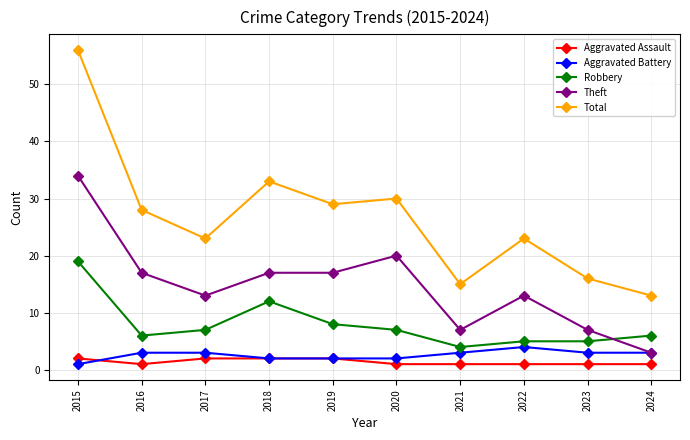

Reading left to right, list all the values displayed in this chart.

Aggravated Assault: 2	1	2	2	2	1	1	1	1	1
Aggravated Battery: 1	3	3	2	2	2	3	4	3	3
Robbery: 19	6	7	12	8	7	4	5	5	6
Theft: 34	17	13	17	17	20	7	13	7	3
Total: 56	28	23	33	29	30	15	23	16	13